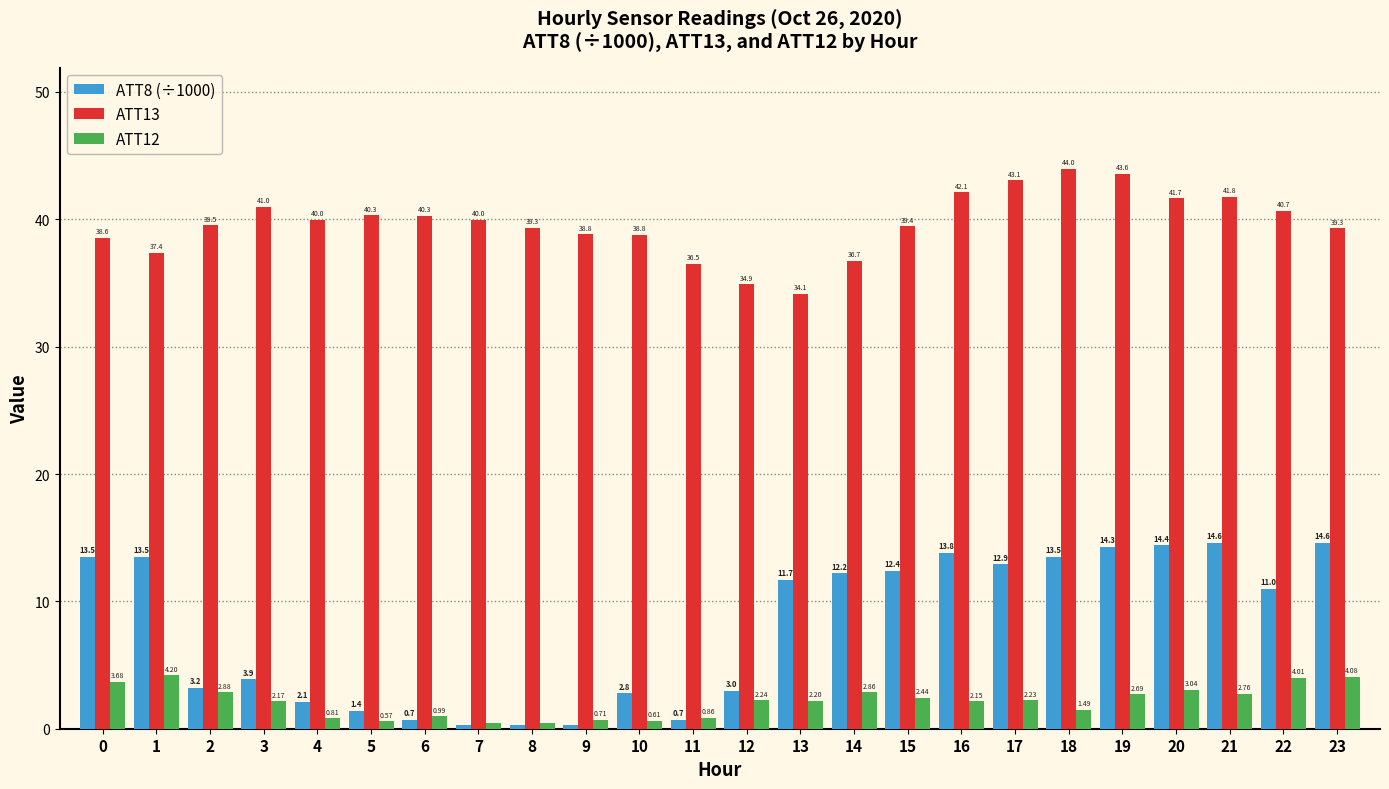

At which category is the sum across all series the highest?

19